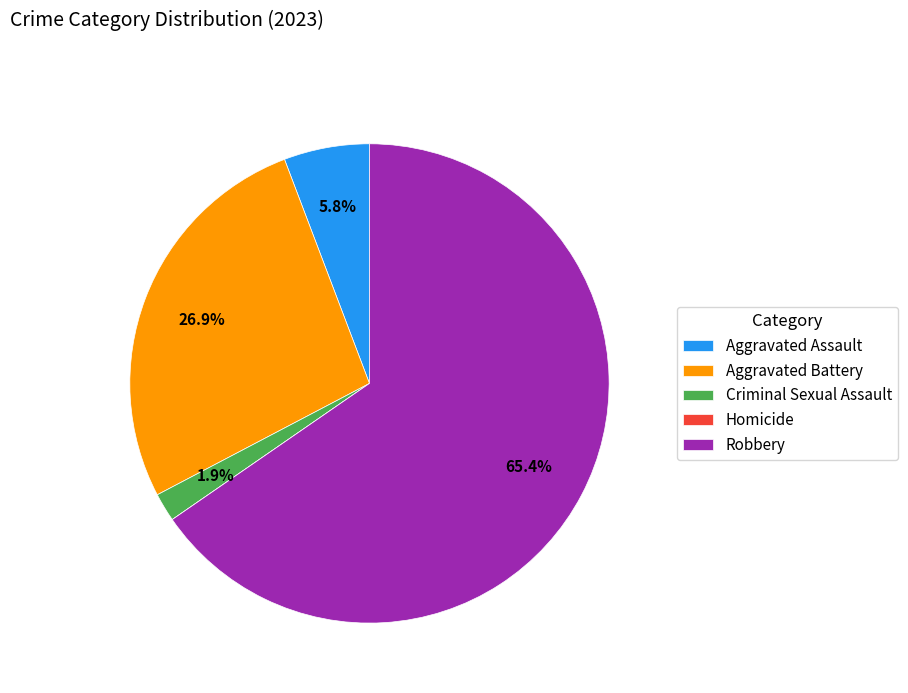

Combined, do Aggravated Assault and Robbery account for over 50%?

Yes